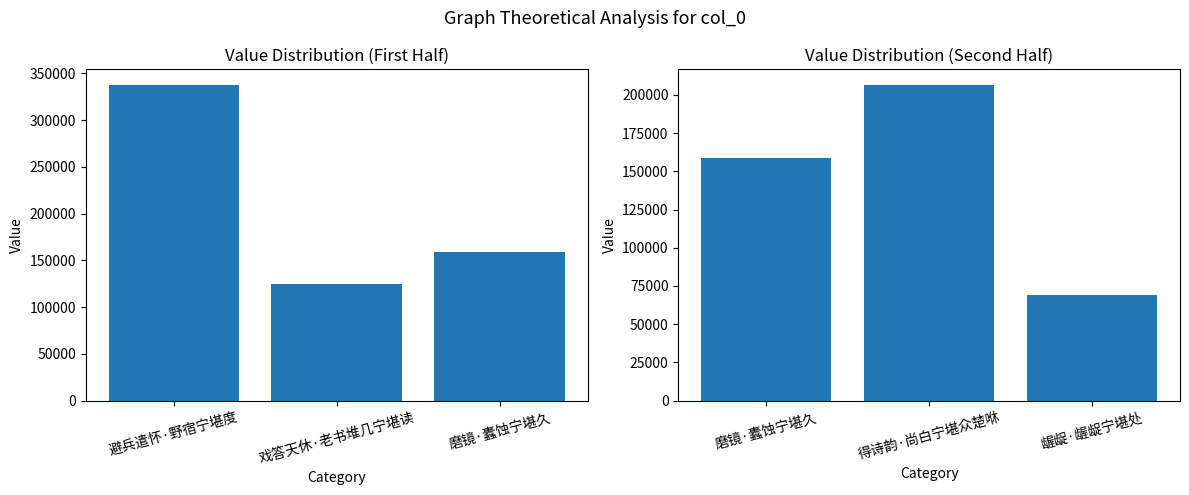

Which has a higher value, 戏答天休·老书堆几宁堪读 or 磨镜·蠹蚀宁堪久?

磨镜·蠹蚀宁堪久